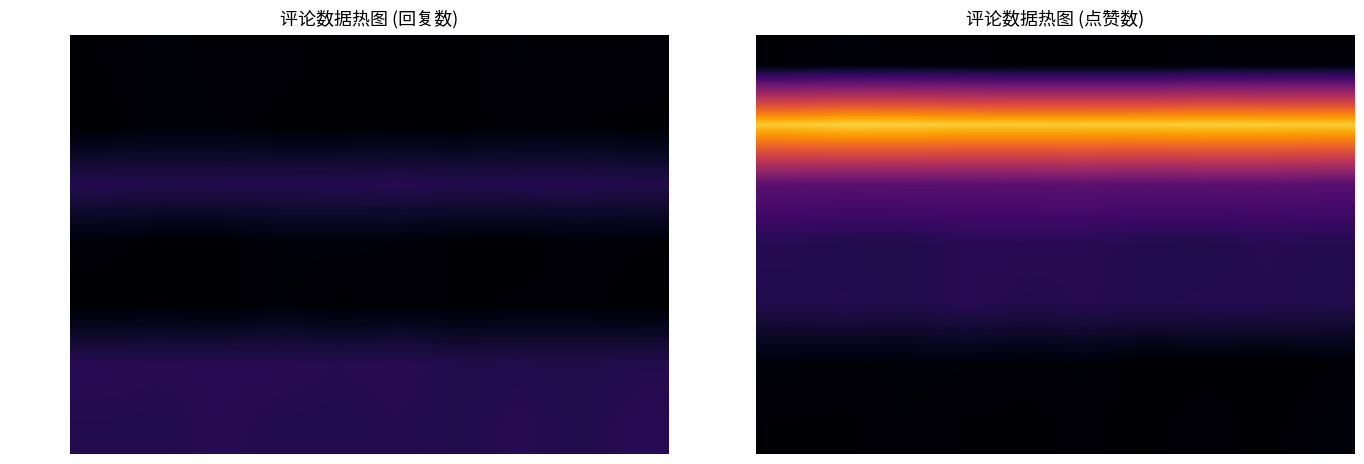

What is the total value across all series at 1?

11.6